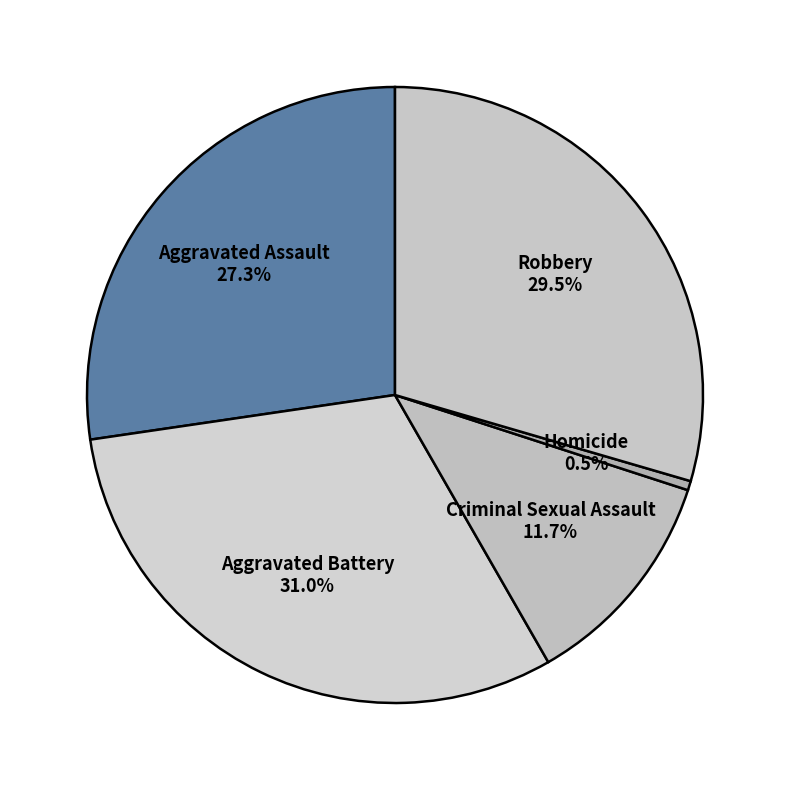

To the nearest percent, what is the average slice percentage?

20%